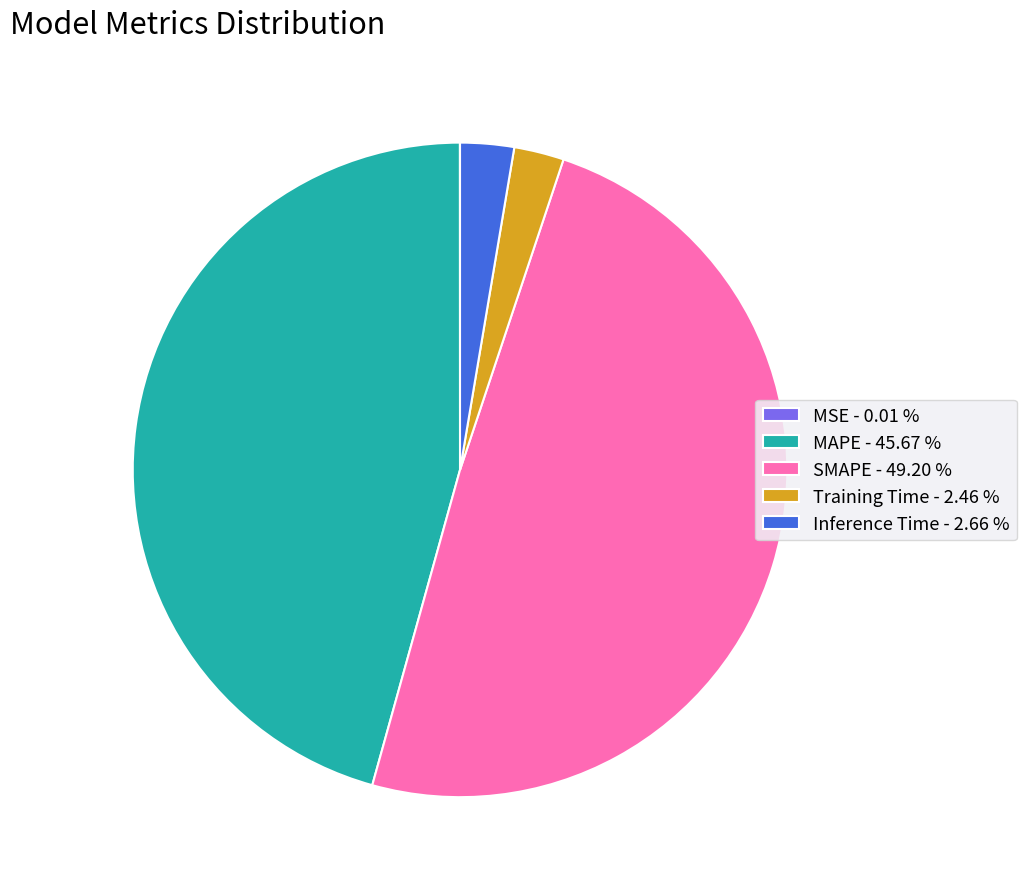

Does SMAPE represent more than half of the total?

No